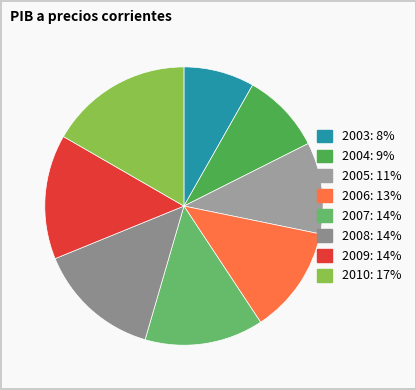

To the nearest percent, what is the difference between the largest and smallest slice percentages?

8%